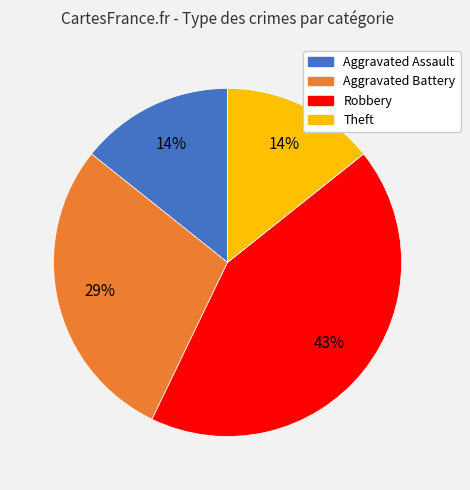

Count the number of slices in the pie.

4